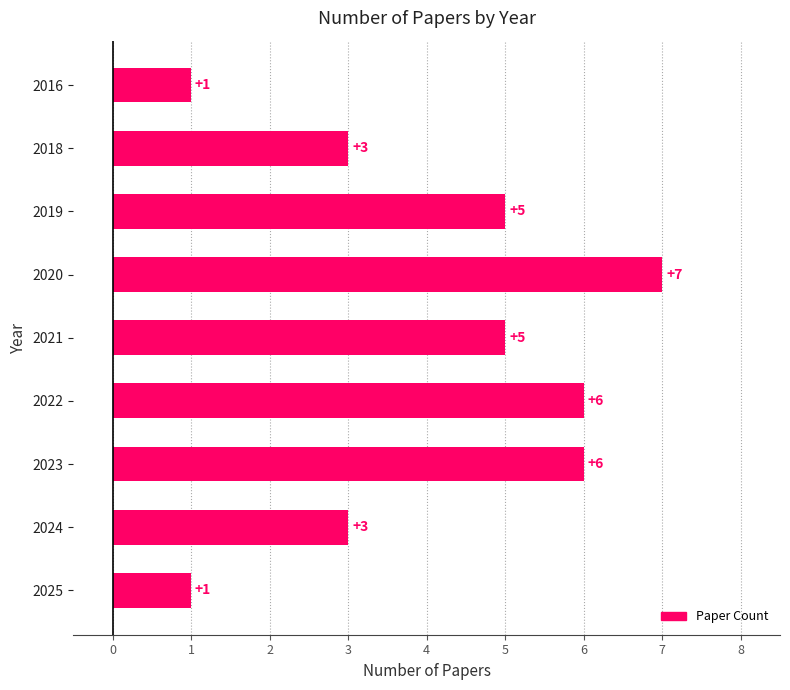

How many bars are there in total?

9